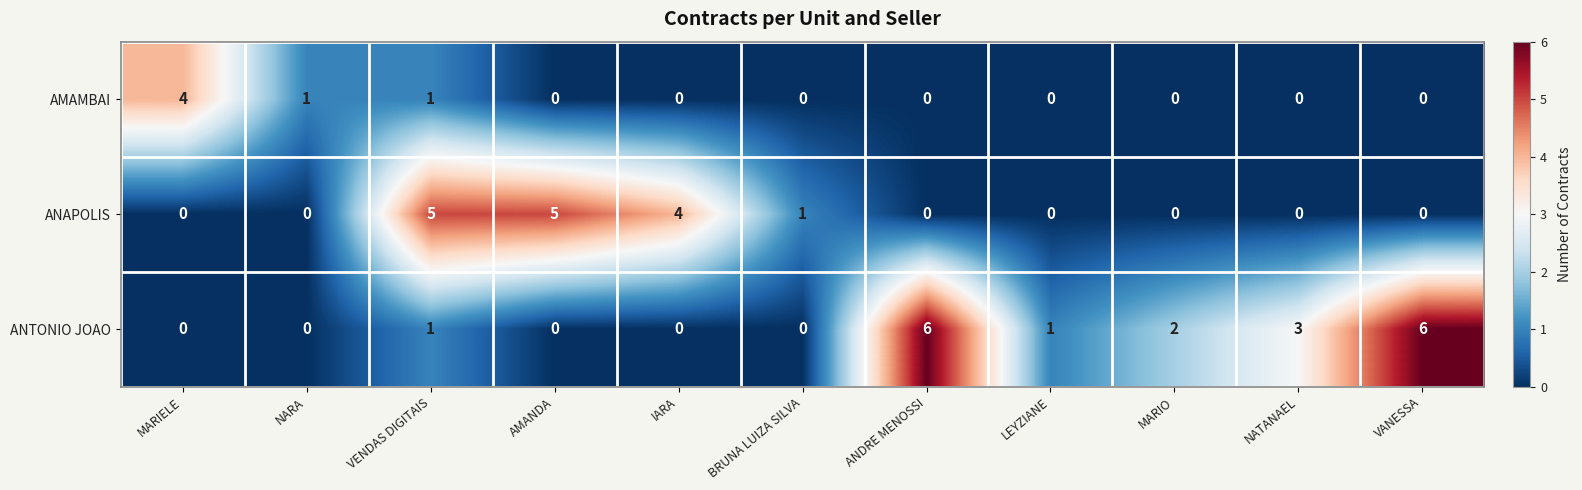

Is it true that ANTONIO JOAO equals 2 at MARIELE?

False